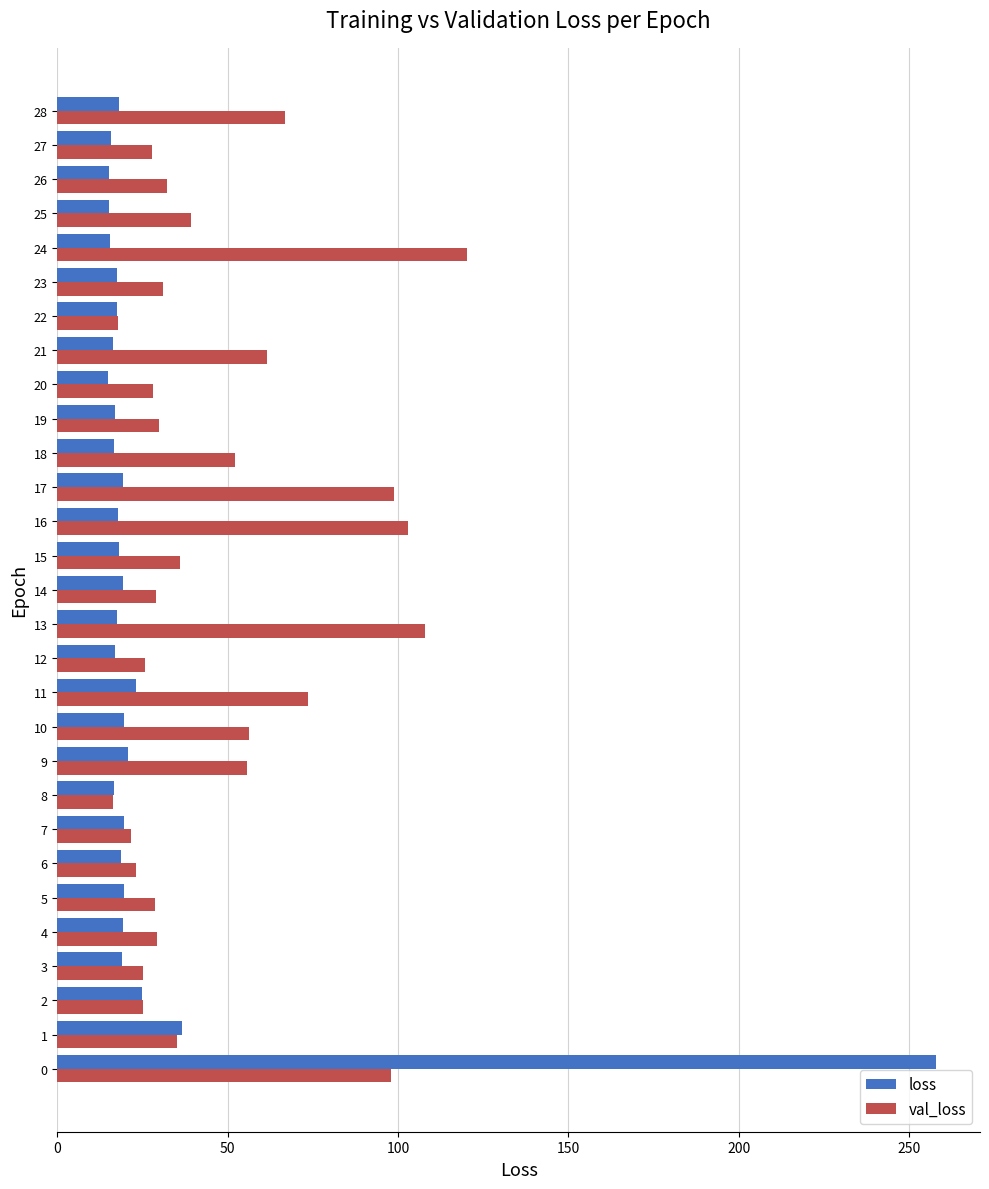

What is the total value across all series at 7?

41.3